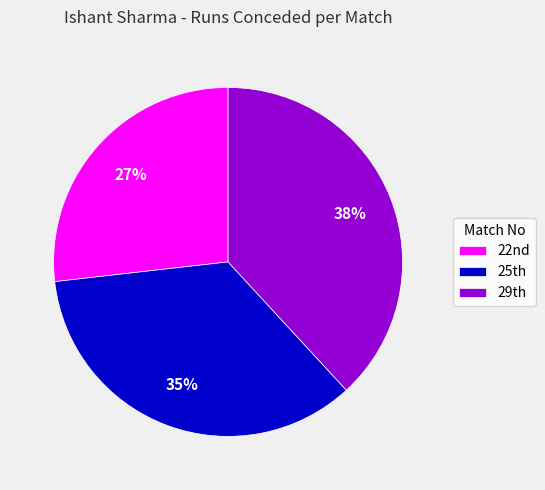

To the nearest percent, what is the average slice percentage?

33%